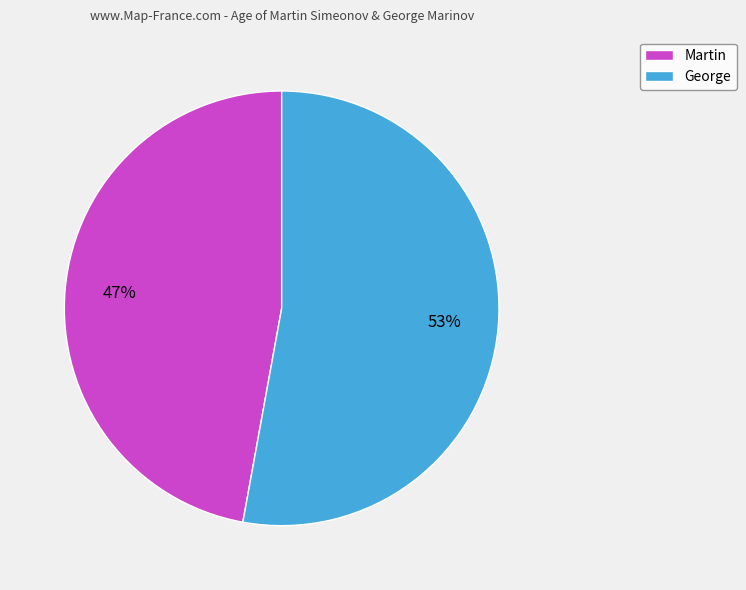

How many slices are in this pie chart?

2